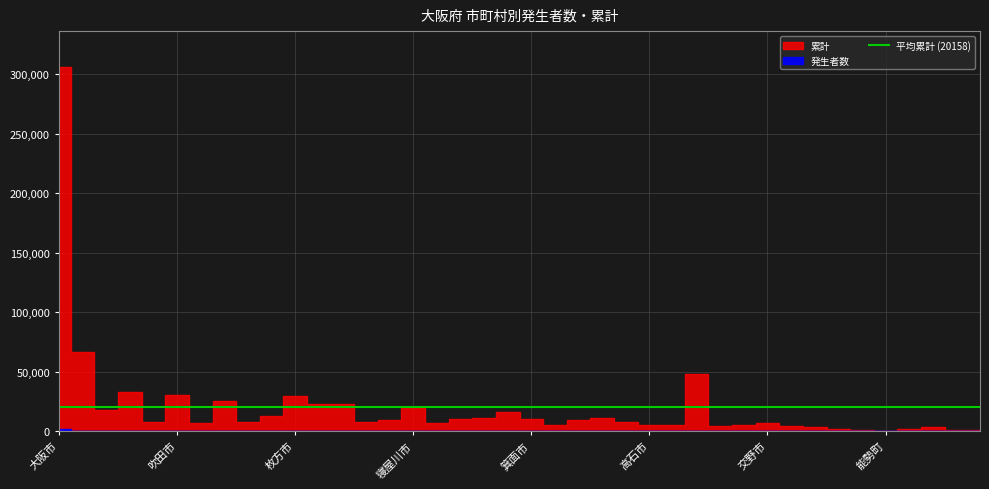

Rank the series at 池田市 from highest to lowest value.

累計, 発生者数